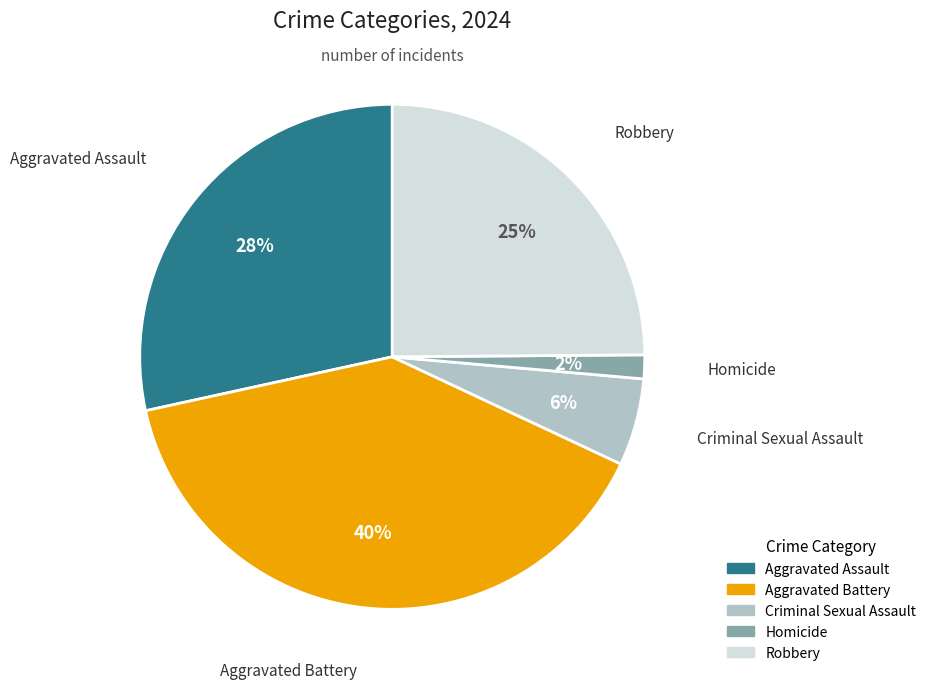

The Aggravated Assault slice represents 28% of the pie. True or false?

True